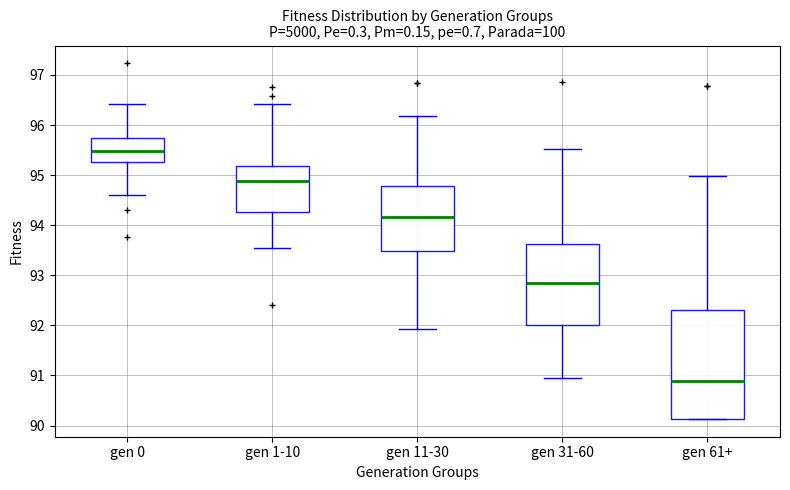

Reading left to right, read every box against the y-axis: the position of its median line, the range the box covers, and the ends of its whiskers. The values are not printed on the chart, so give them approximately, as read against the axis.

gen 0: median 95.5, box 95.3 to 95.7, whiskers 94.6 to 96.4
gen 1-10: median 94.9, box 94.3 to 95.2, whiskers 93.5 to 96.4
gen 11-30: median 94.2, box 93.5 to 94.8, whiskers 91.9 to 96.2
gen 31-60: median 92.8, box 92.0 to 93.6, whiskers 91.0 to 95.5
gen 61+: median 90.9, box 90.1 to 92.3, whiskers 90.1 to 95.0